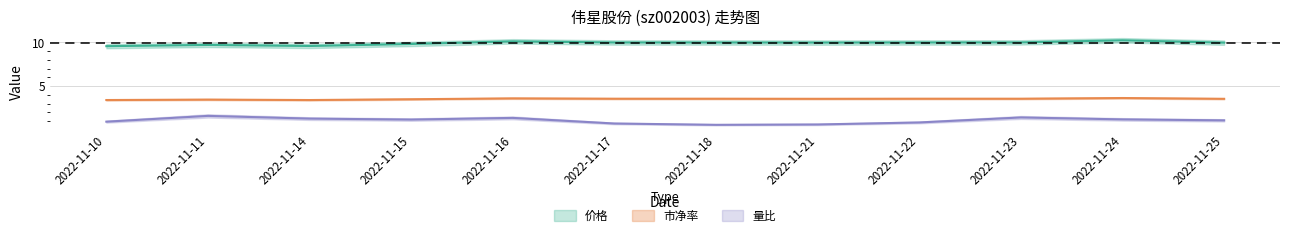

At which label does 价格 reach its peak?

2022-11-24